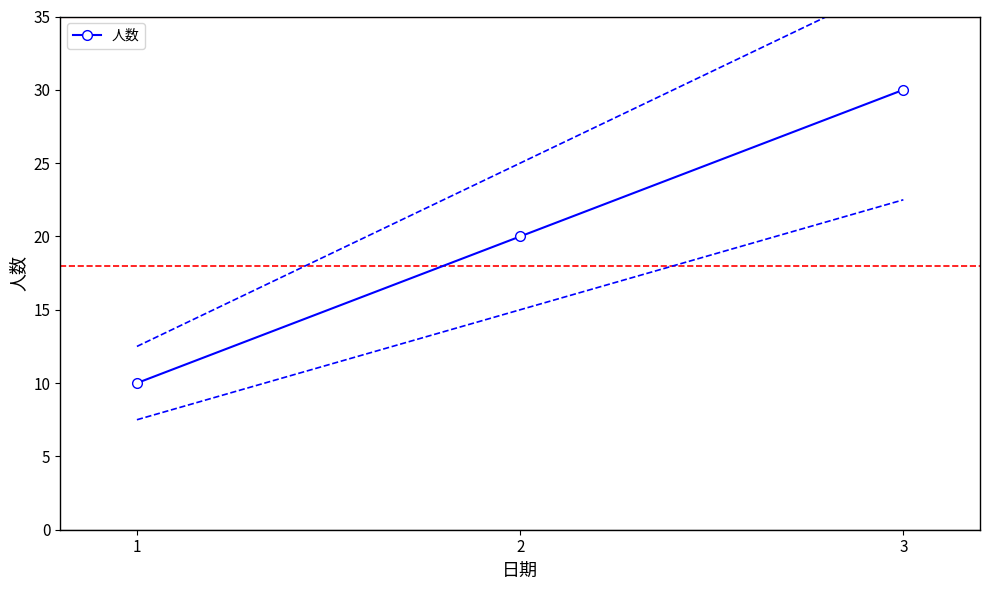

What is the difference between the second highest and minimum values?

10